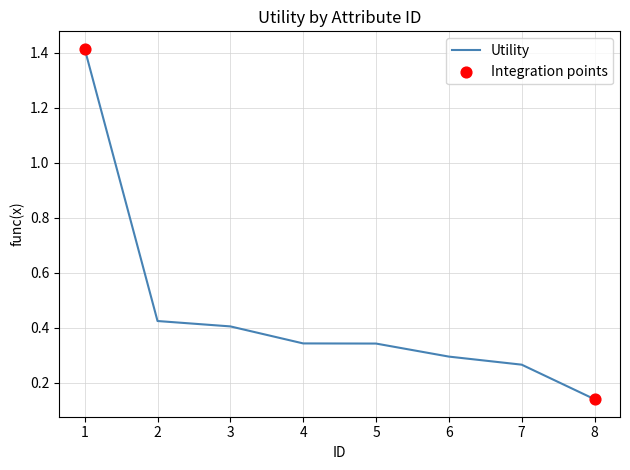

Between 2 and 4, which is larger?

2